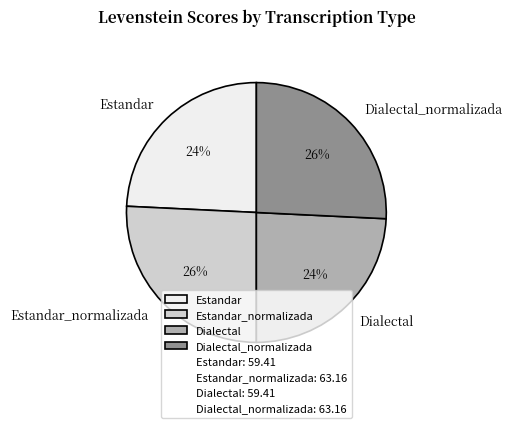

To the nearest percent, what portion does Dialectal_normalizada represent?

26%